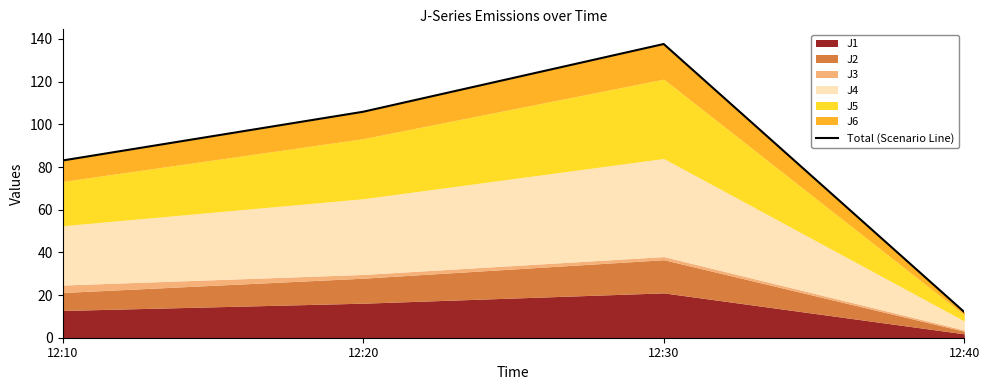

True or false: the data has more than 2 interior local peaks.

False